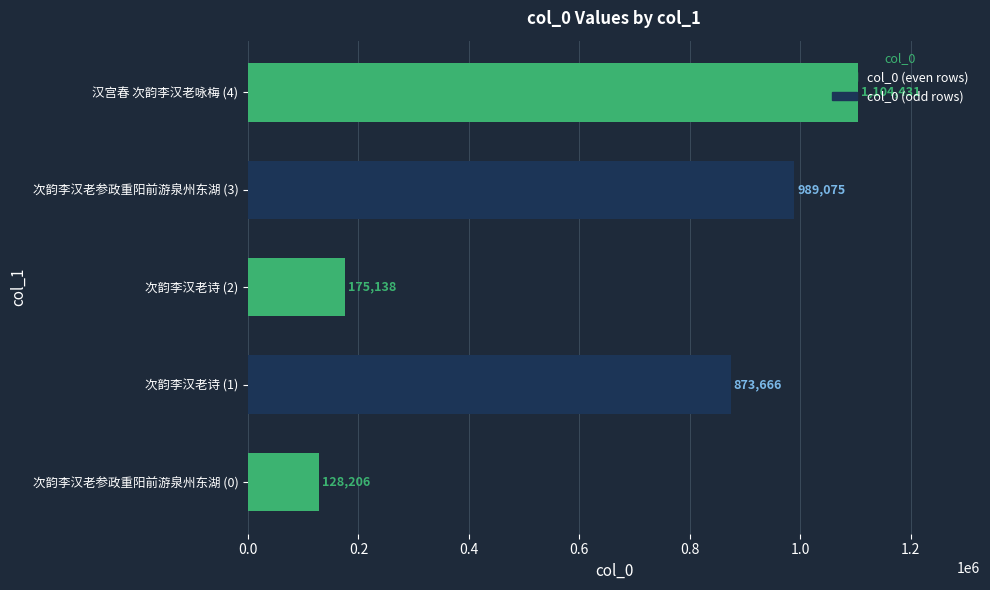

True or false: the data shows 241696 at 次韵李汉老诗 (2).

False